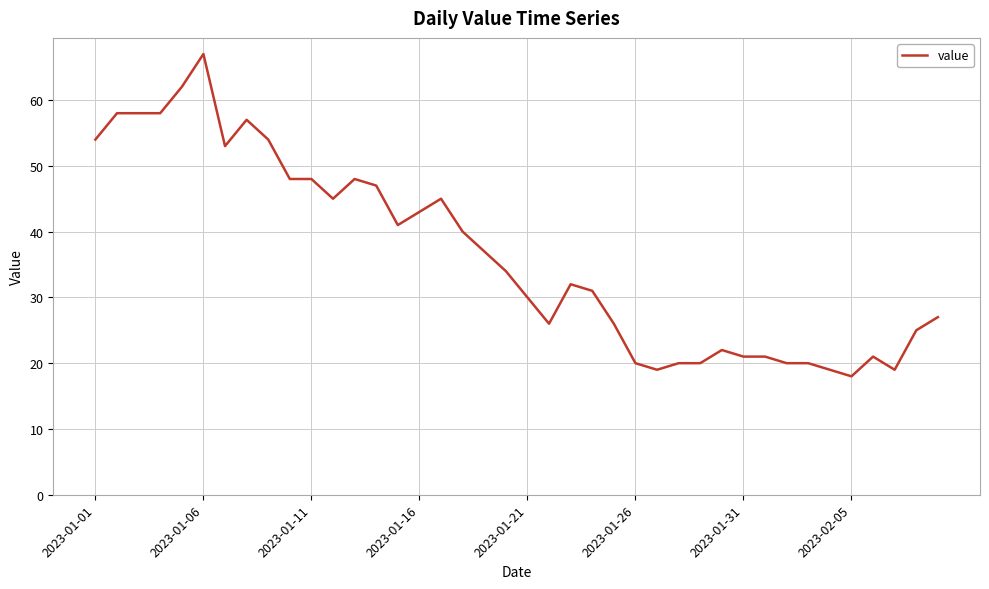

What is the minimum value shown in the chart?

18